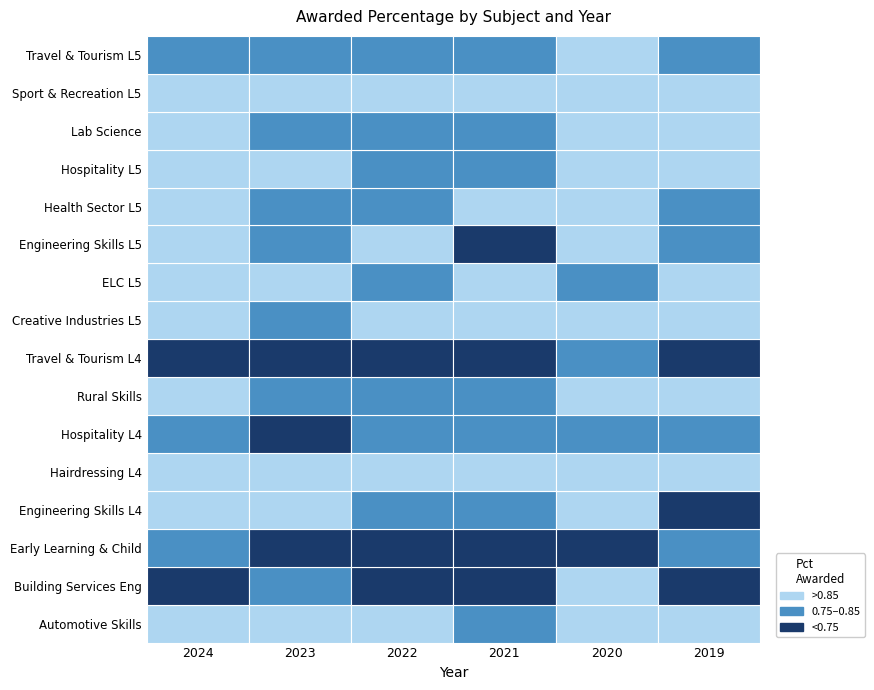

What is the lowest value of the Engineering Skills L4 series?

0.7